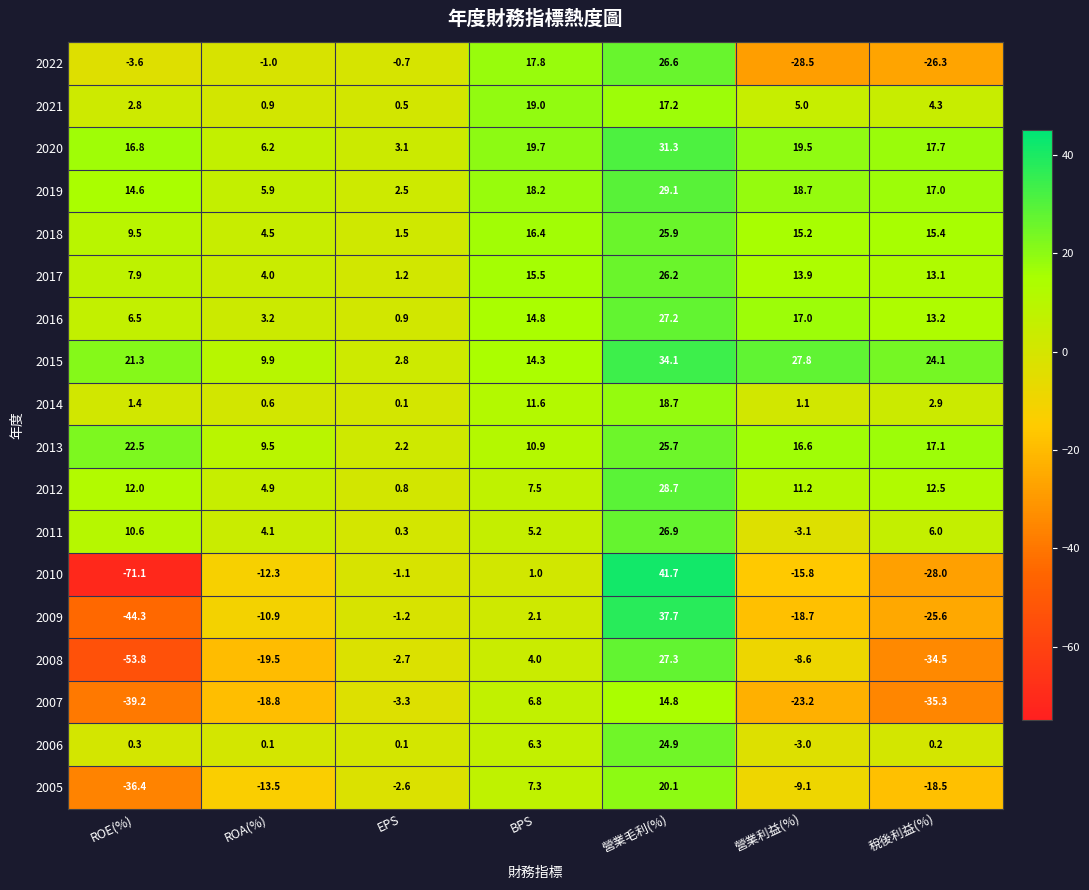

What is the sum of all 2005 values?

-52.7